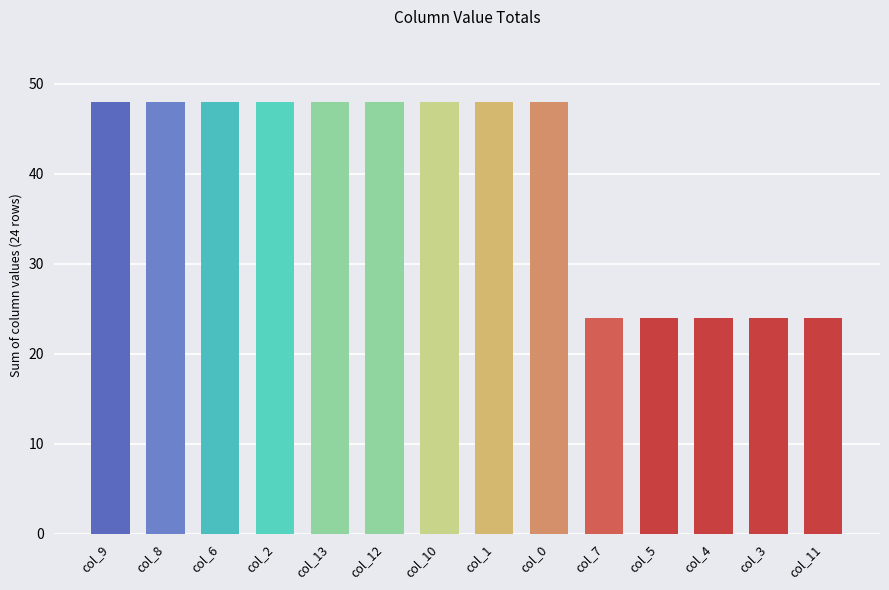

What is the change in value from col_6 to col_11?

-24